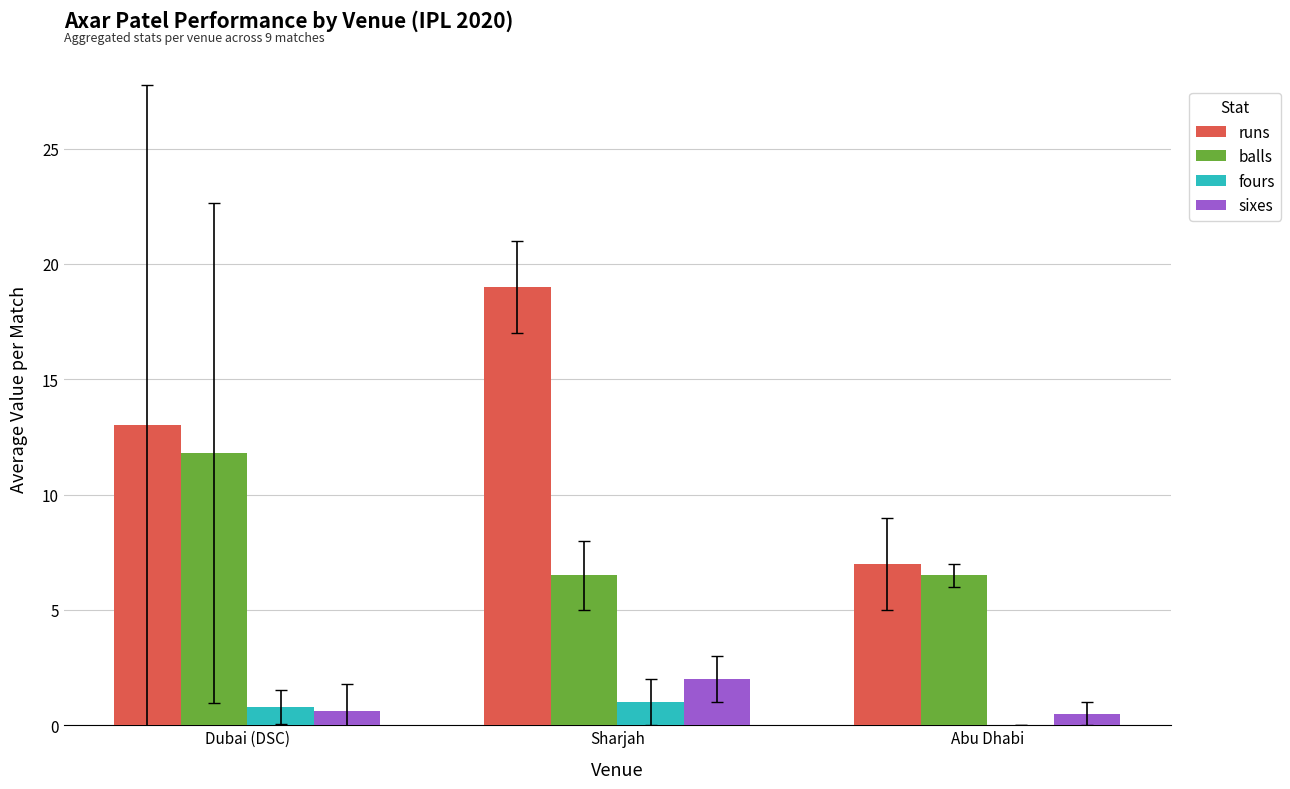

The value of runs at Abu Dhabi is 7.0. True or false?

True